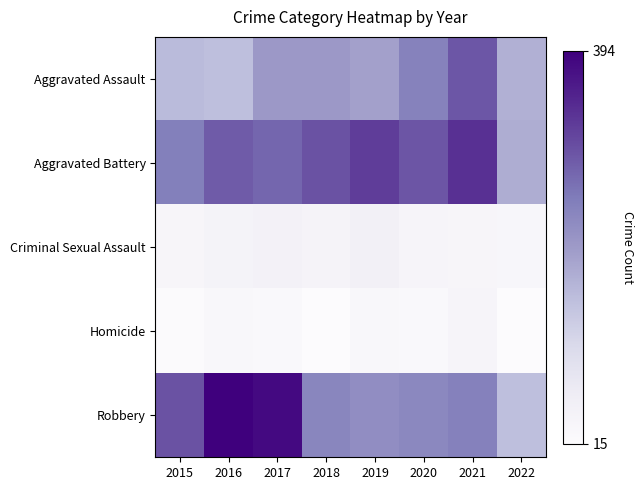

Reading left to right, extract all data points from this chart.

Aggravated Assault: 2015=160	2016=154	2017=207	2018=206	2019=197	2020=242	2021=292	2022=174
Aggravated Battery: 2015=246	2016=288	2017=277	2018=297	2019=321	2020=294	2021=336	2022=178
Criminal Sexual Assault: 2015=34	2016=43	2017=47	2018=40	2019=51	2020=36	2021=33	2022=32
Homicide: 2015=17	2016=29	2017=24	2018=15	2019=27	2020=24	2021=37	2022=15
Robbery: 2015=297	2016=394	2017=381	2018=237	2019=224	2020=233	2021=244	2022=153